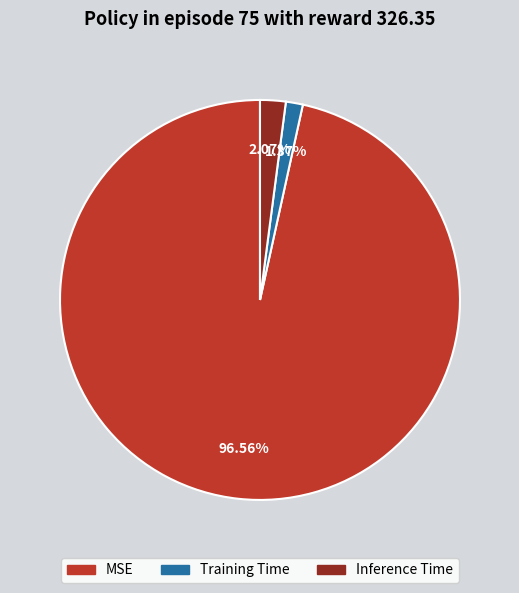

To the nearest percent, what percentage of the pie is MSE?

97%